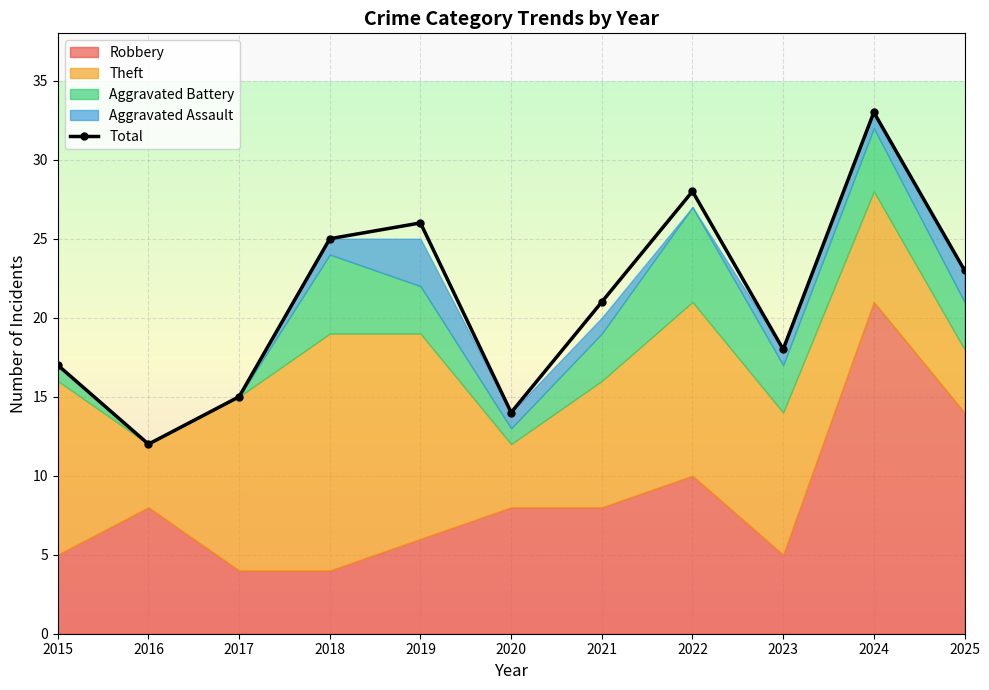

Reading left to right, transcribe all the data shown in this chart.

2015=17	2016=12	2017=15	2018=25	2019=26	2020=14	2021=21	2022=28	2023=18	2024=33	2025=23